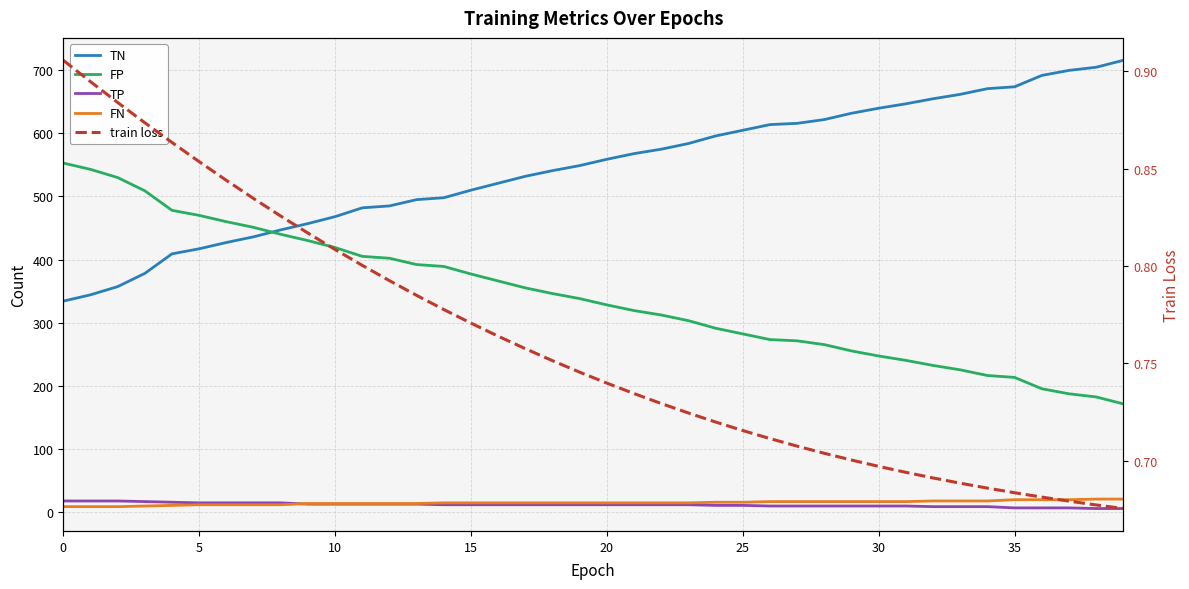

Is the value of TN at 5 greater than the value of FP at 10?

No